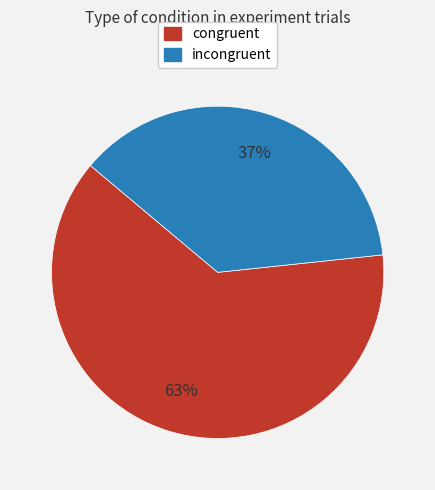

To the nearest percent, what is the combined percentage of congruent and incongruent?

100%